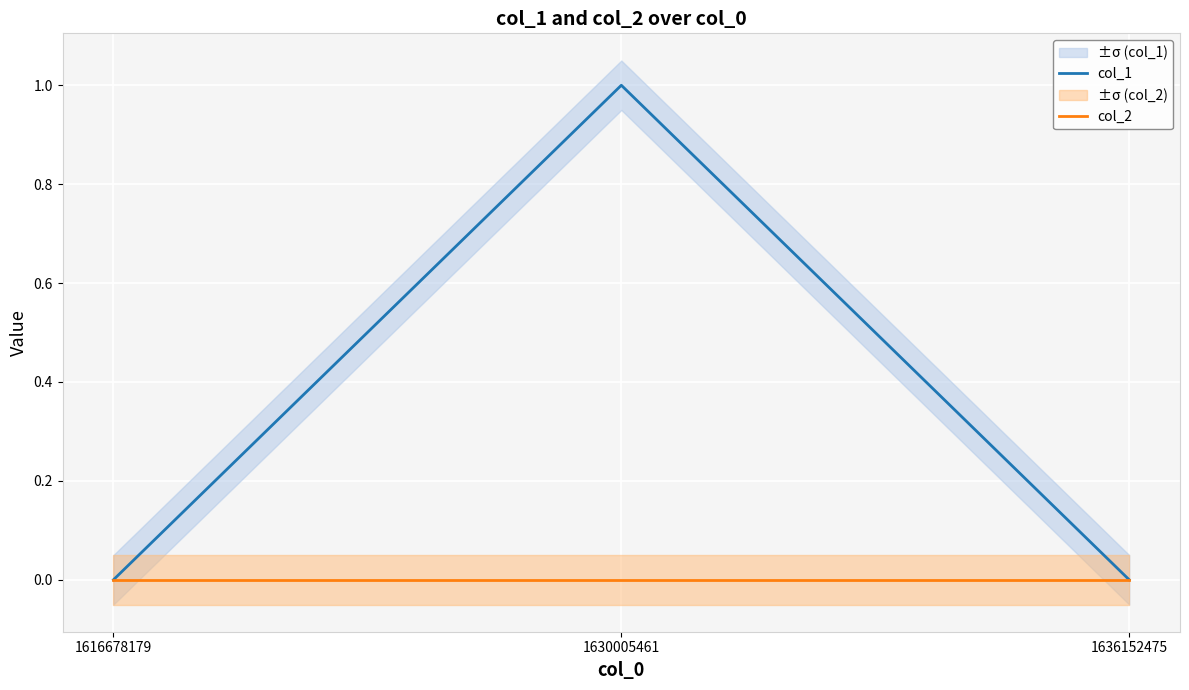

The col_1 series shows 0 at 1636152475. True or false?

True